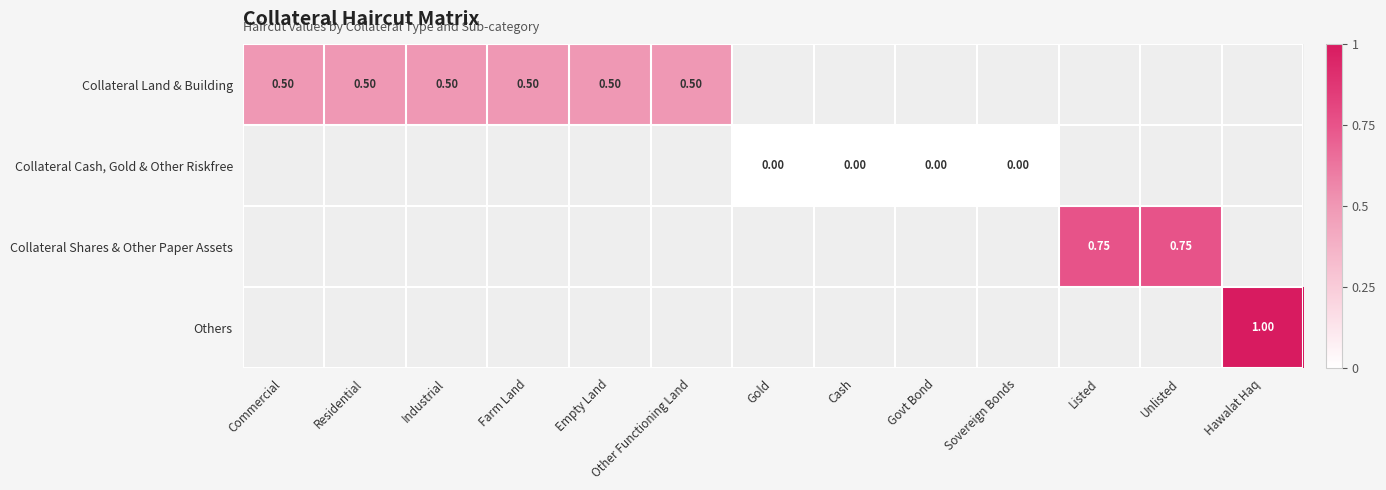

How many data points does each series have?

13